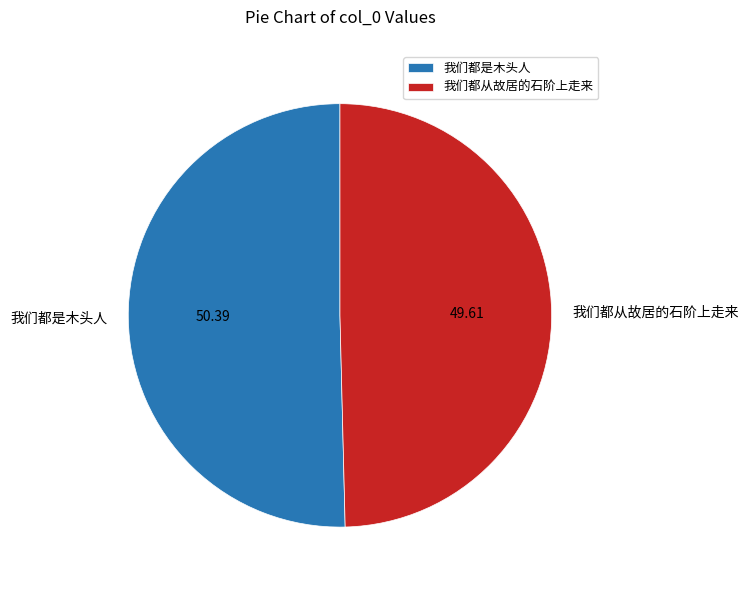

Which slice represents more than half of the pie?

我们都是木头人